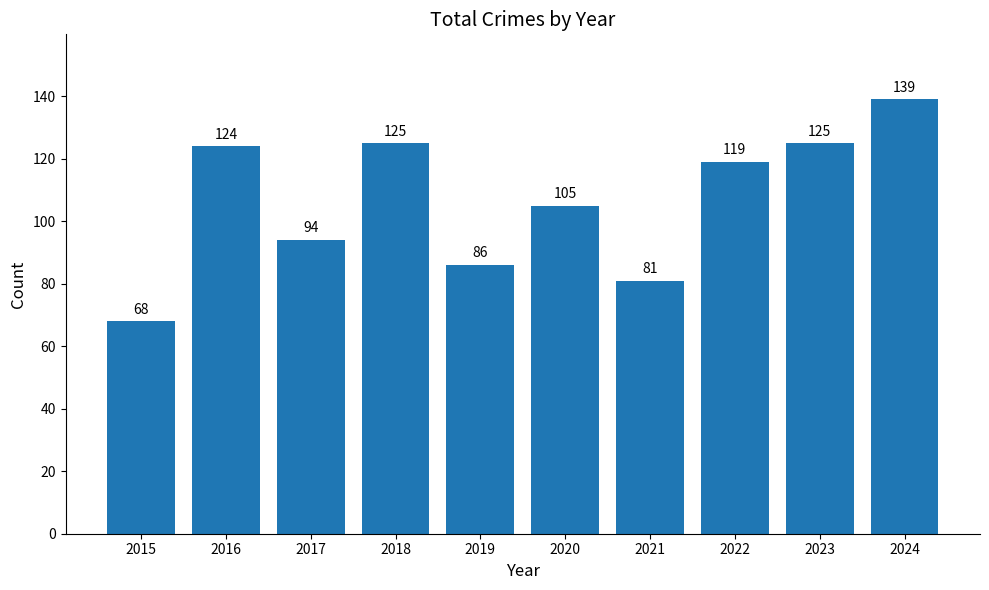

How many data points does each series have?

10